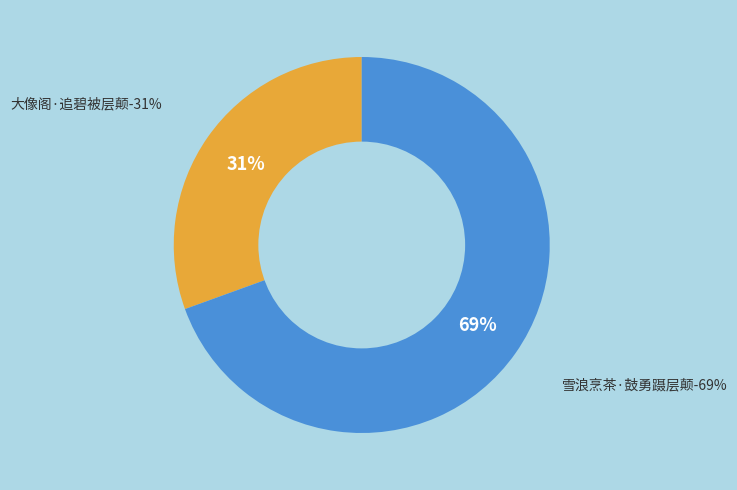

Is 雪浪烹茶·鼓勇蹑层颠 the majority of the pie?

Yes